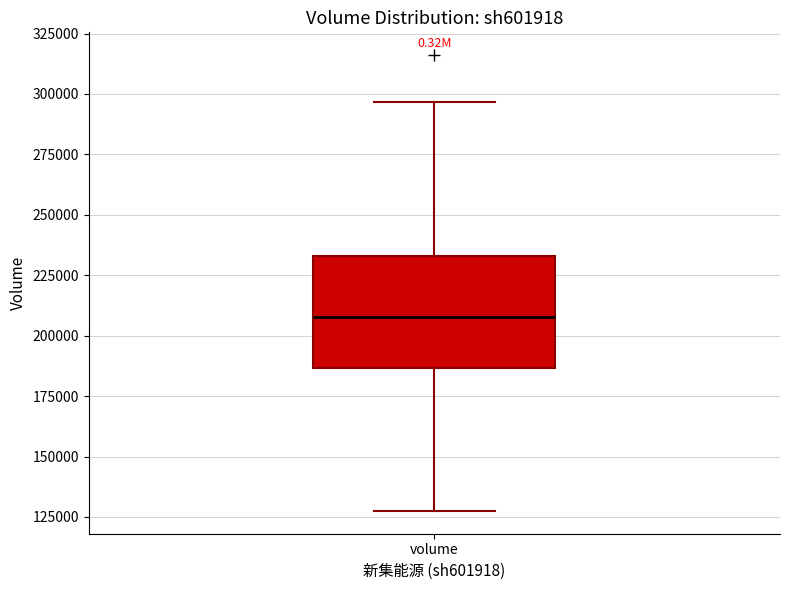

Transcribe this box plot: give where the median line is, the range the box spans, and where the two whiskers end, as read against the y-axis. The values are not printed on the chart, so give them approximately, as read against the axis.

median 210000, box 185000 to 235000, whiskers 130000 to 295000